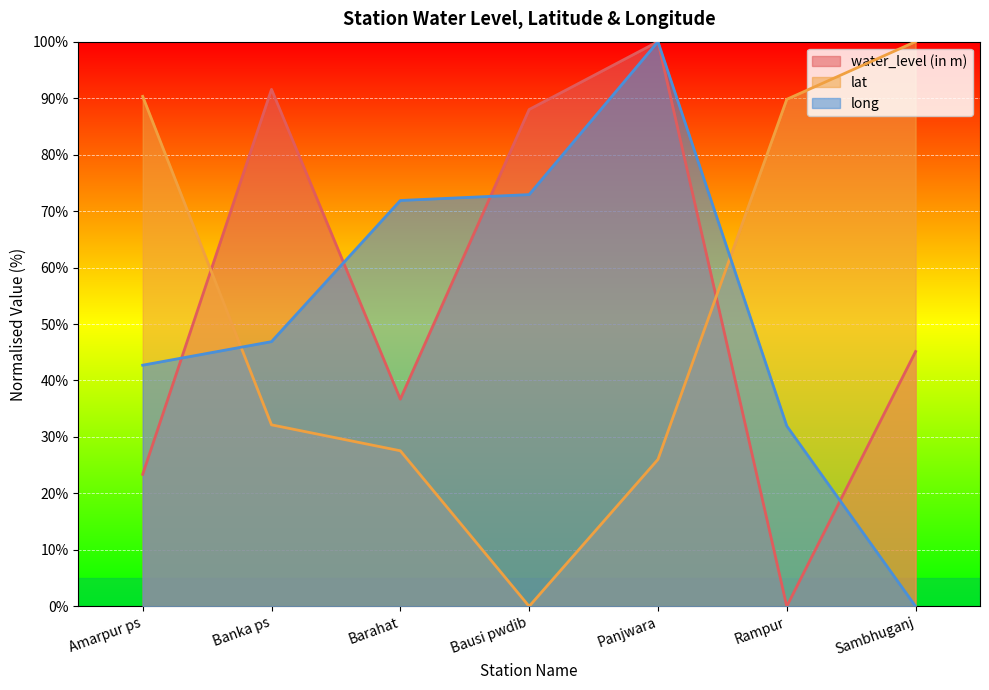

True or false: lat has a value of 0.0 at Bausi pwdib.

True